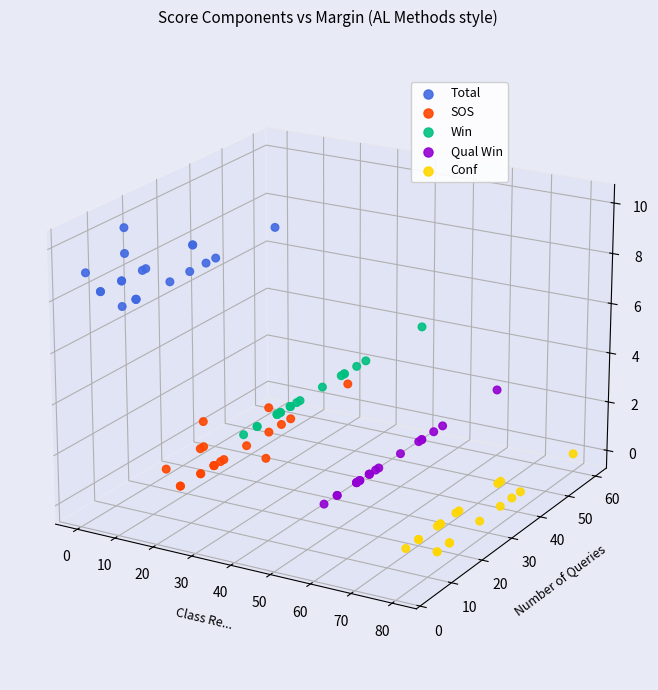

Which series reaches the minimum Y coordinate?

Conf